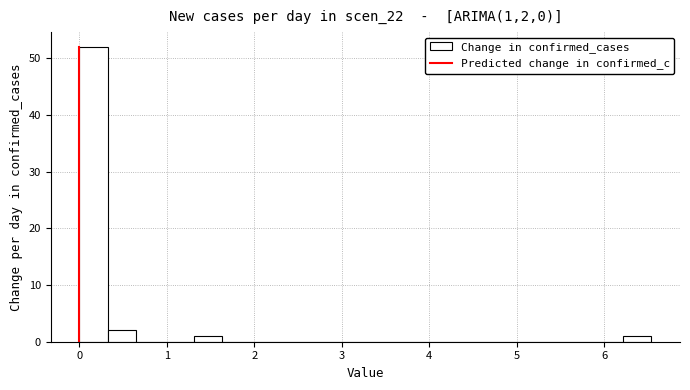

Around what value on the x-axis is the tallest bar? Give the approximate position of its centre, as read against the axis.

0.2